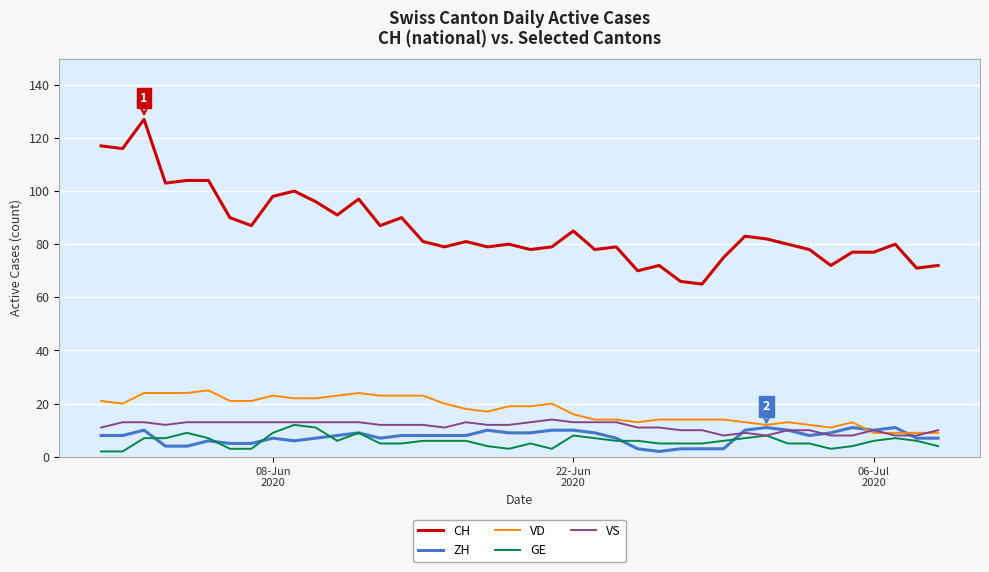

Which series has the widest spread of values?

CH